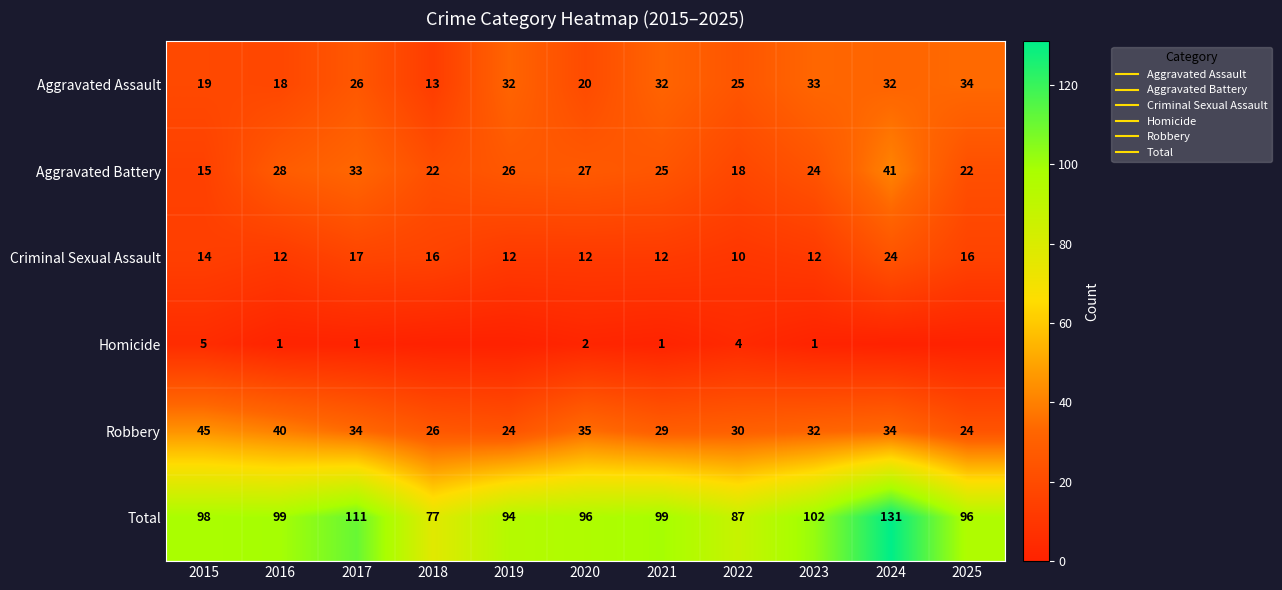

What is the maximum value for Aggravated Assault?

34